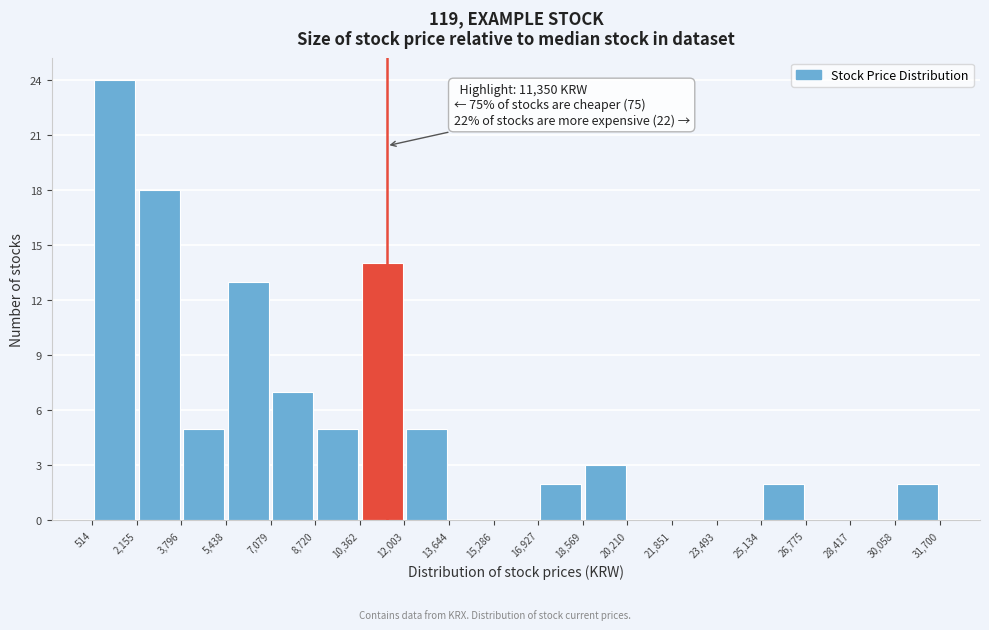

Over which range of the x-axis is the bar tallest?

514 to 2,155